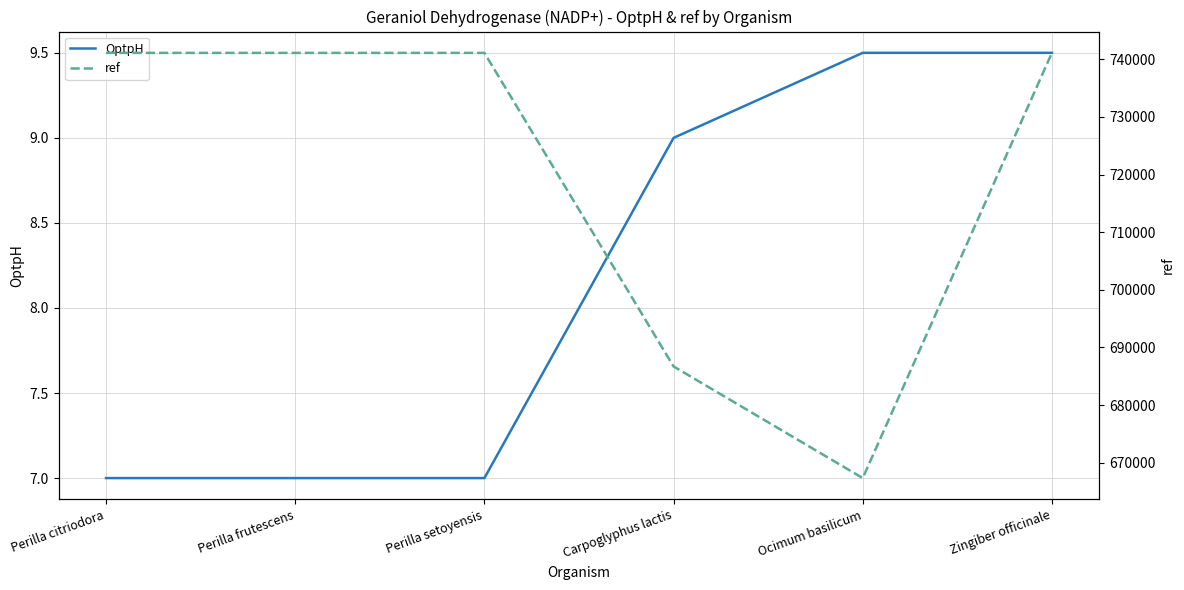

What position from the right is Perilla frutescens?

5